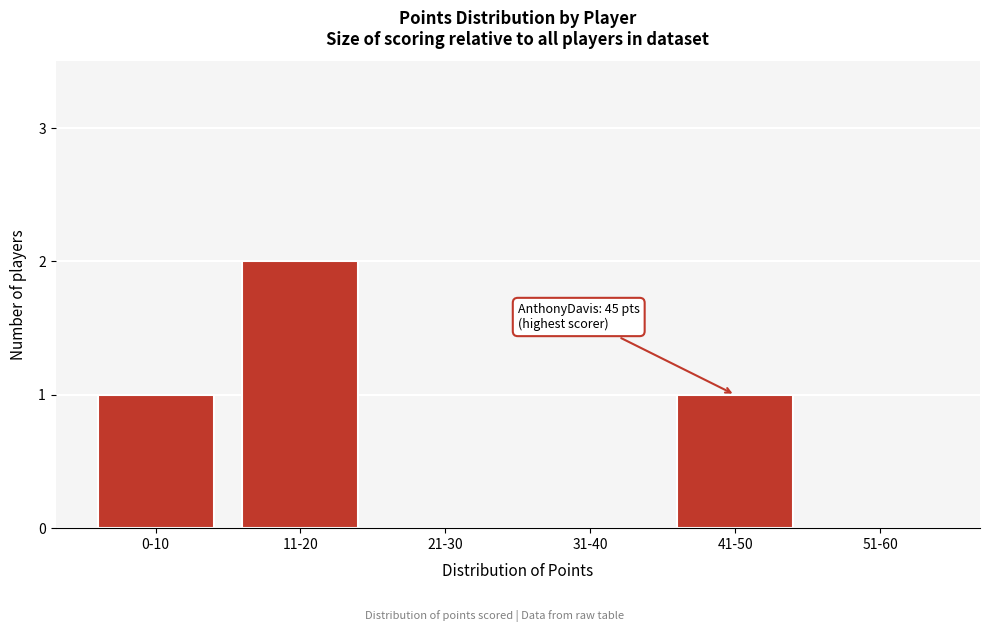

Reading right to left, what are all the values shown in this chart?

51-60=0	41-50=1	31-40=0	21-30=0	11-20=2	0-10=1